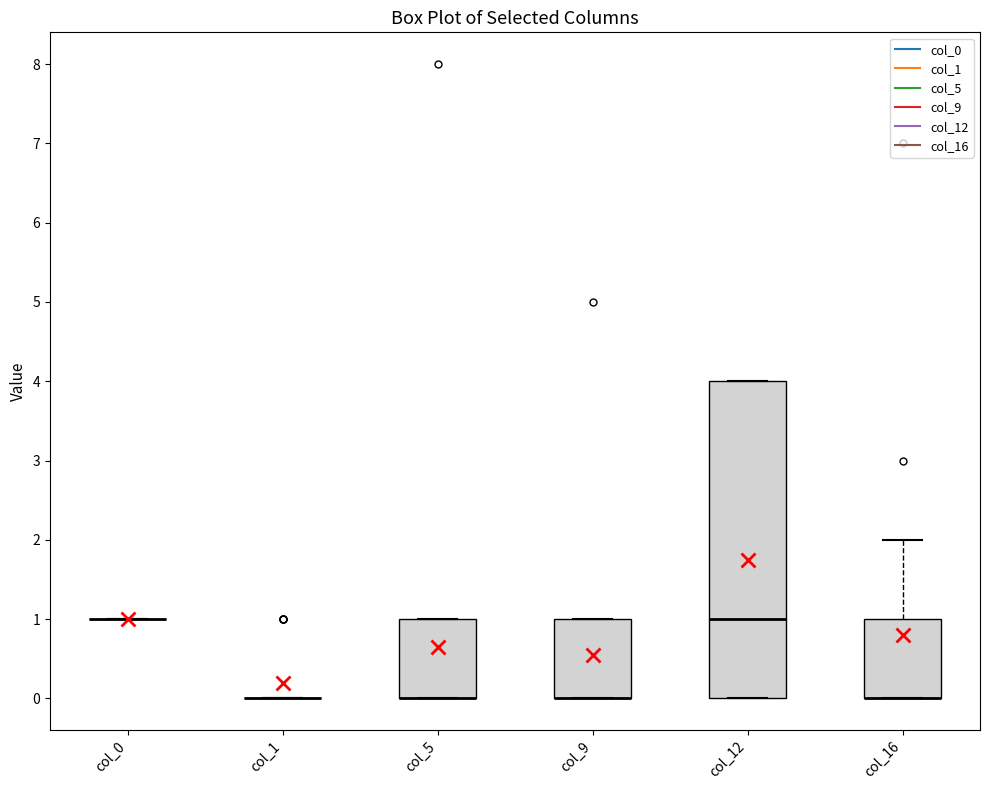

Where is the upper edge of the box for col_5 on the y-axis? The values are not printed on the chart, so give them approximately, as read against the axis.

1